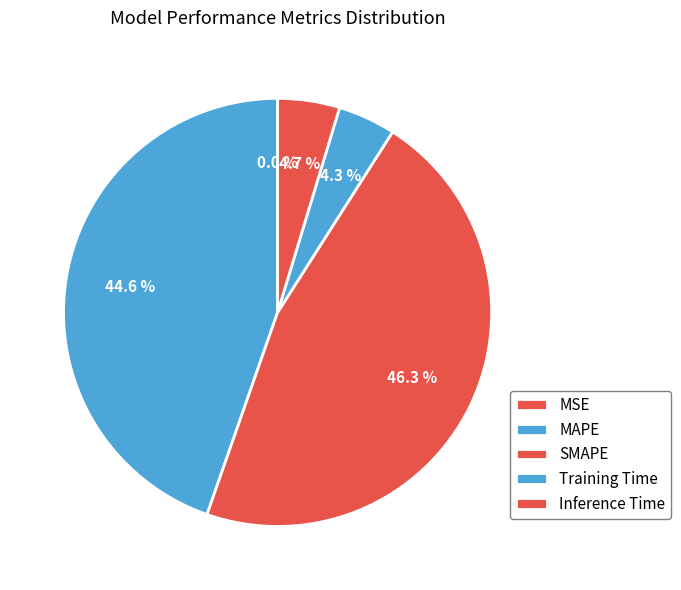

Does any single category account for the majority?

No